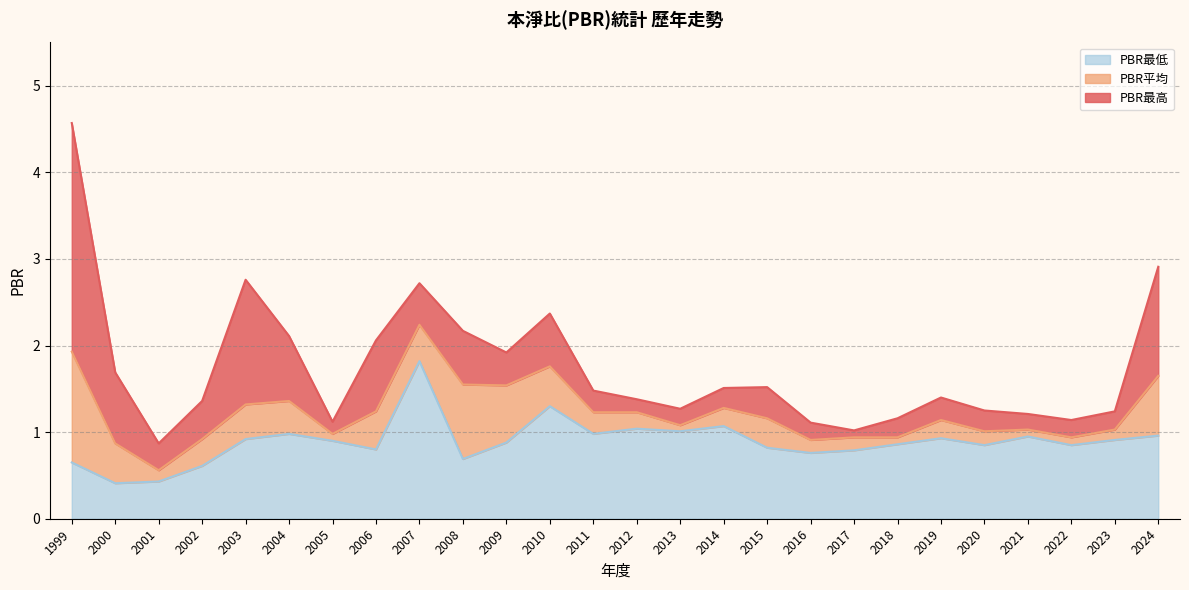

What is the value of the PBR平均 point at the 6th from the left?

1.4